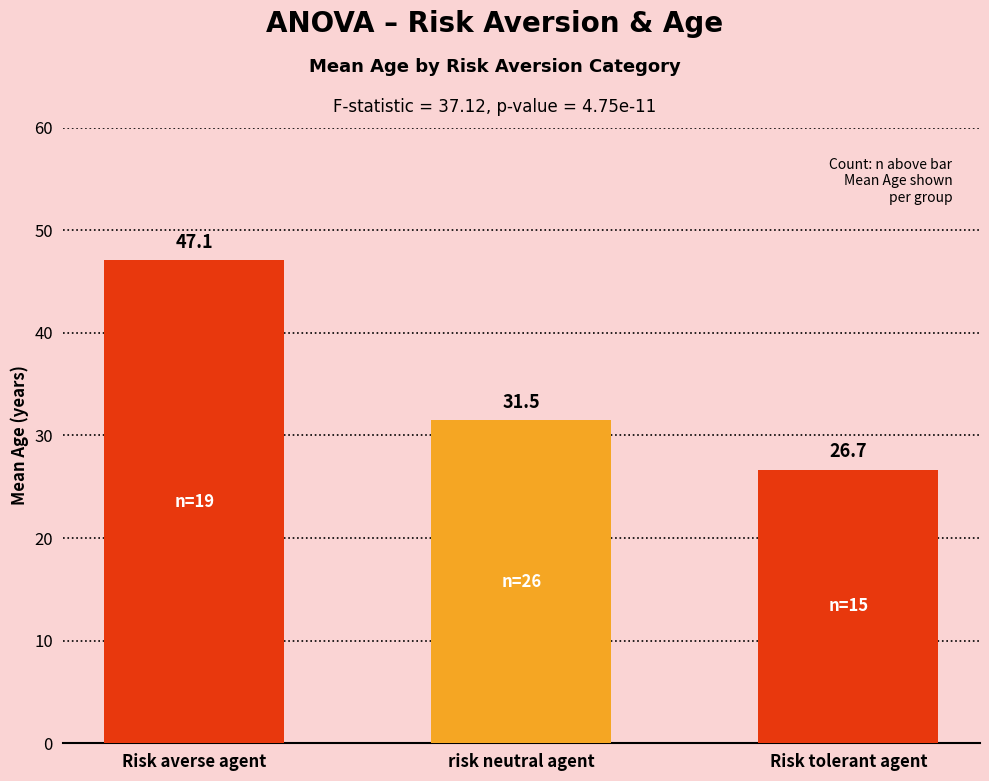

Rank the categories by value from highest to lowest.

Risk averse agent, risk neutral agent, Risk tolerant agent